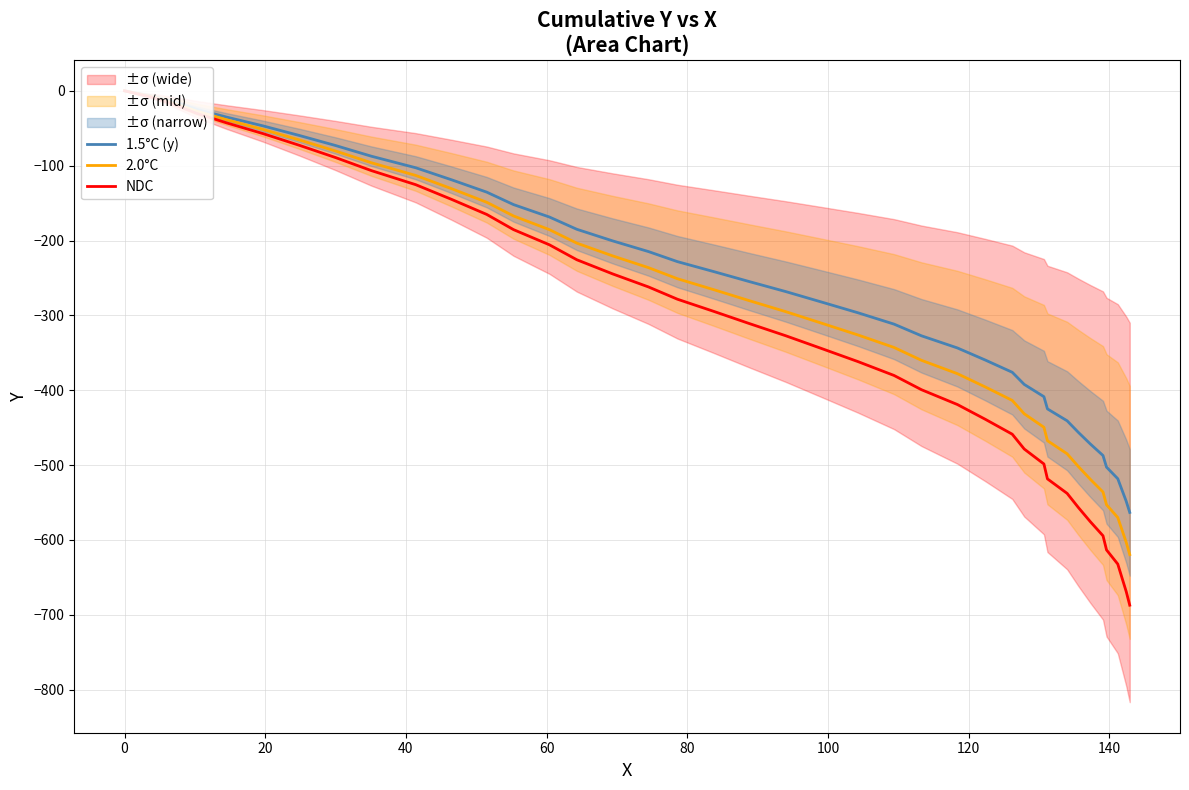

Reading left to right, extract all data points from this chart.

1.5°C (y): 0.0	-7.9	-15.9	-24.8	-35.1	-46.9	-59.8	-73.1	-87.4	-102.8	-118.9	-135.4	-152.0	-168.6	-185.0	-200.5	-214.8	-228.2	-241.6	-254.8	-268.2	-282.2	-296.6	-311.7	-327.3	-343.5	-359.8	-376.0	-392.2	-408.6	-424.9	-440.8	-456.3	-471.8	-487.2	-502.7	-518.2	-533.3	-548.3	-563.2
2.0°C: 0.0	-8.7	-17.5	-27.3	-38.6	-51.6	-65.8	-80.4	-96.1	-113.1	-130.8	-148.9	-167.2	-185.5	-203.5	-220.6	-236.3	-251.0	-265.8	-280.3	-295.0	-310.4	-326.3	-342.9	-360.0	-377.9	-395.8	-413.6	-431.4	-449.5	-467.4	-484.9	-501.9	-519.0	-535.9	-553.0	-570.0	-586.6	-603.1	-619.5
NDC: 0.0	-9.6	-19.4	-30.3	-42.8	-57.2	-73.0	-89.2	-106.6	-125.4	-145.1	-165.2	-185.4	-205.7	-225.7	-244.6	-262.1	-278.4	-294.8	-310.9	-327.2	-344.3	-361.9	-380.3	-399.3	-419.1	-439.0	-458.7	-478.5	-498.5	-518.4	-537.8	-556.7	-575.6	-594.4	-613.3	-632.2	-650.6	-668.9	-687.1